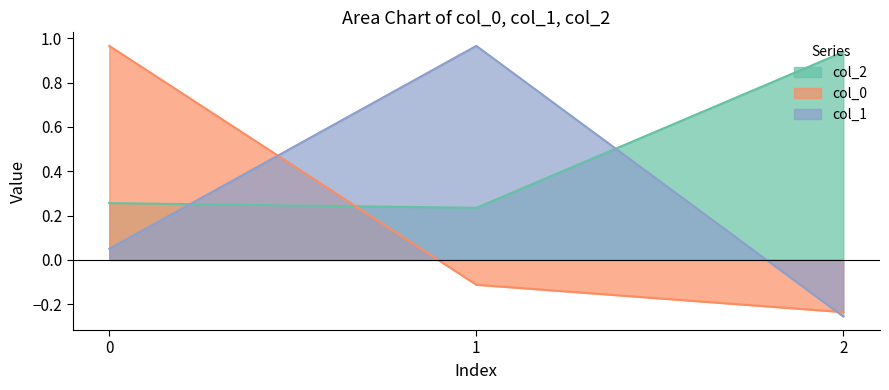

What is the average value of the col_1 series?

0.3